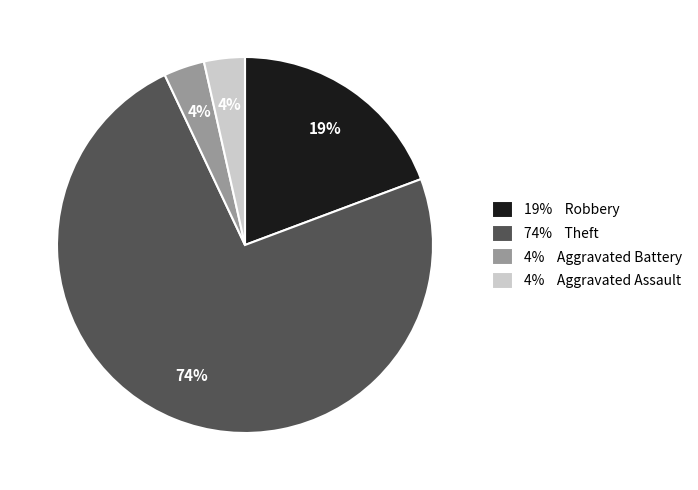

The 19% Robbery slice represents 33% of the pie. True or false?

False